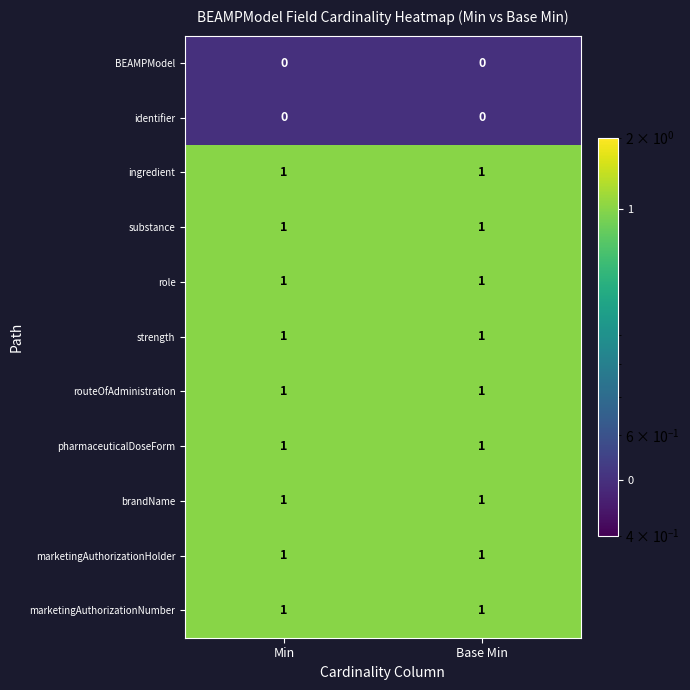

What is the total value across all series at Min?

9